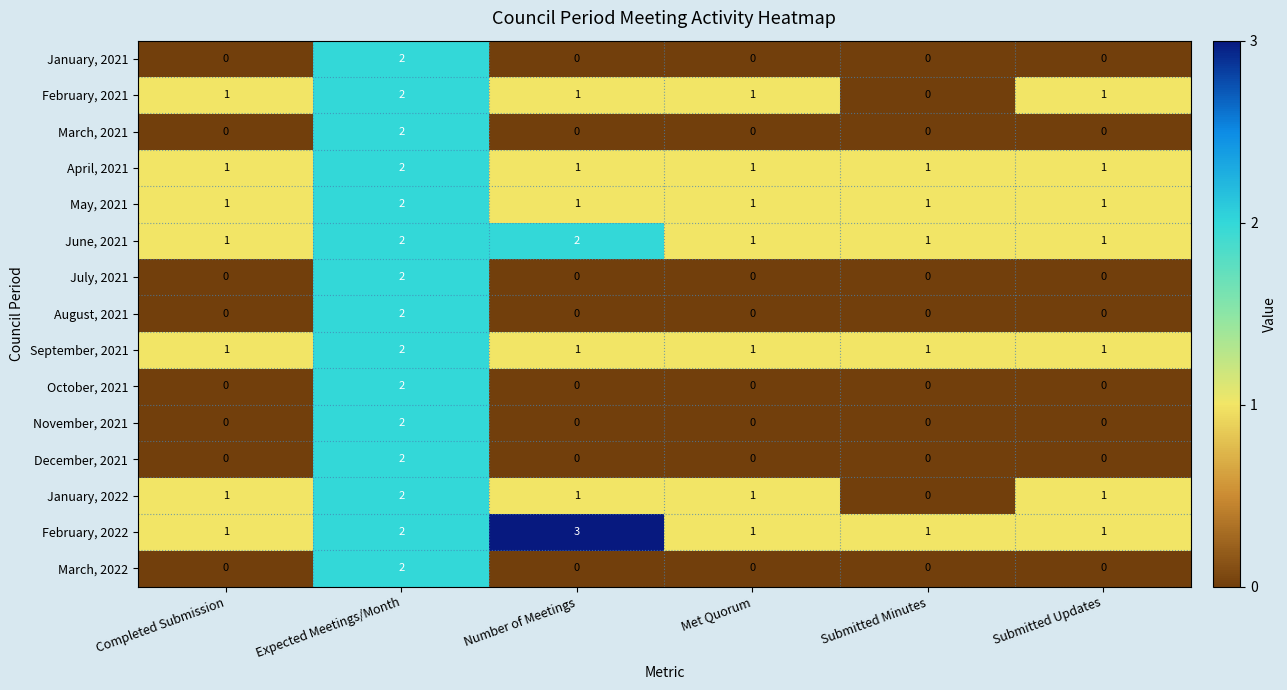

True or false: June, 2021 has a value of 1 at Submitted Minutes.

True